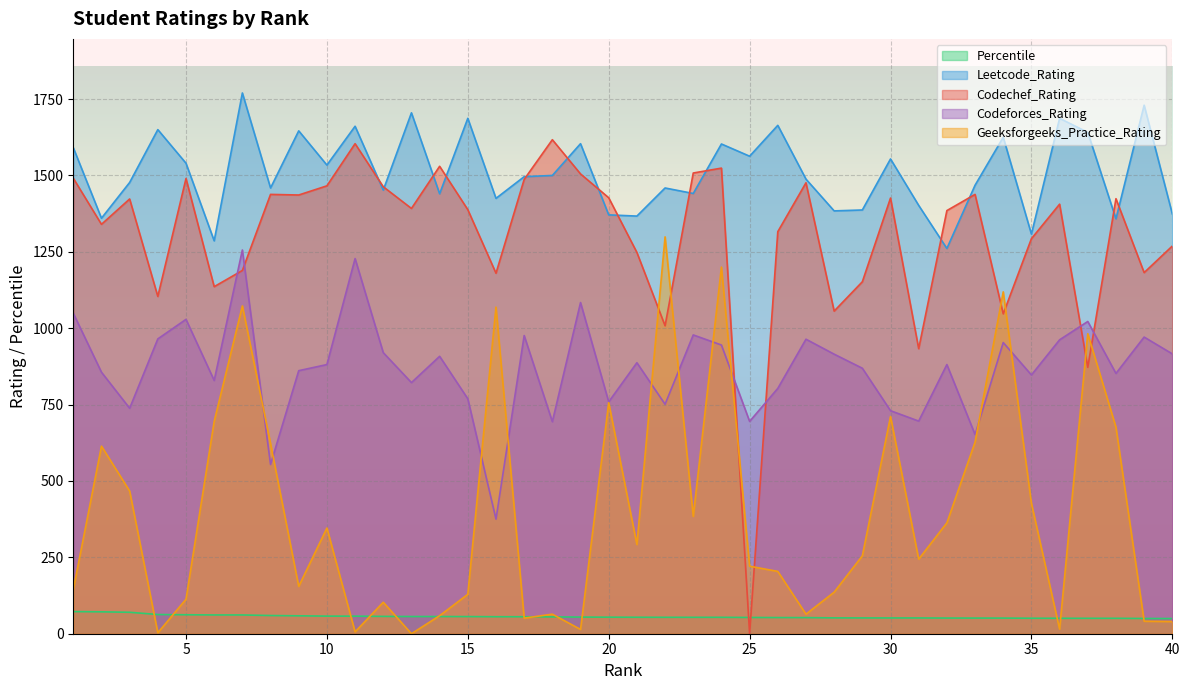

What is the difference between the maximum and minimum values in the Percentile series?

22.8